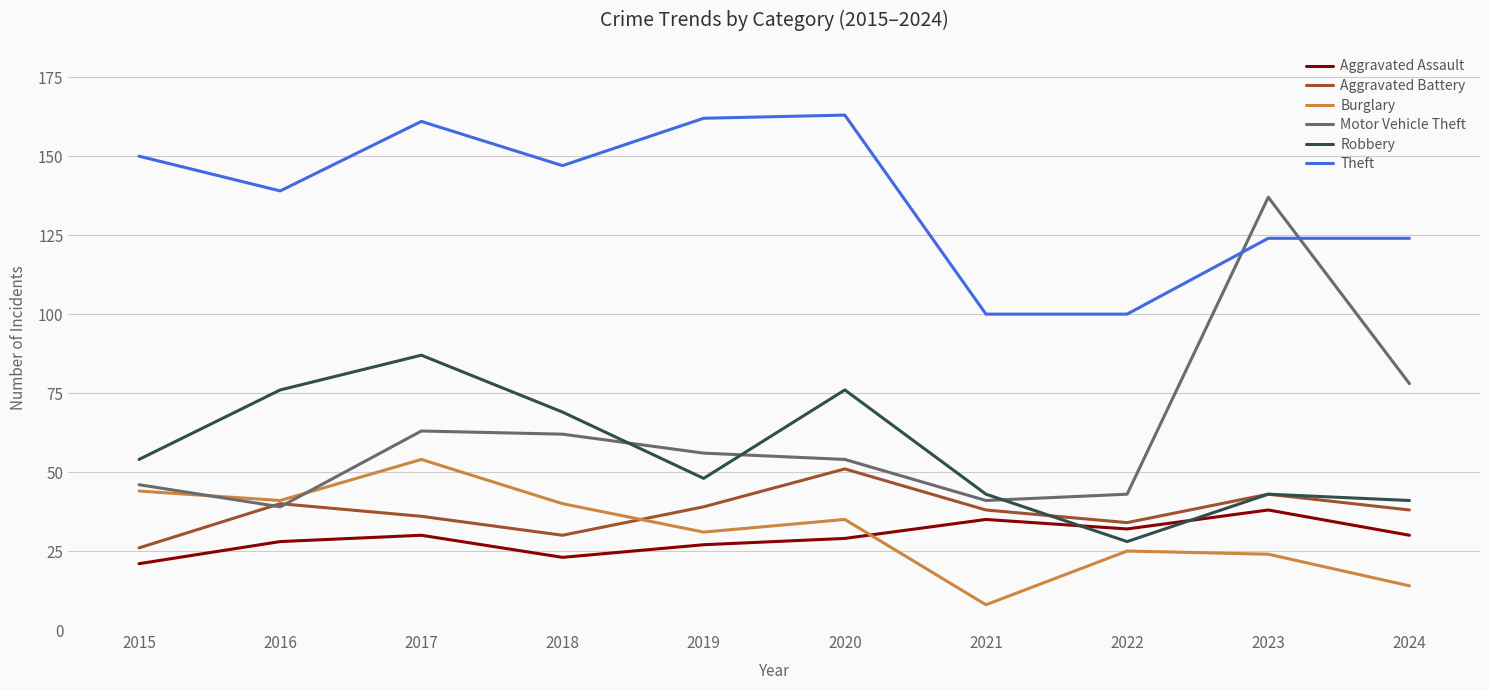

What value does the Aggravated Battery series have at 2023?

43